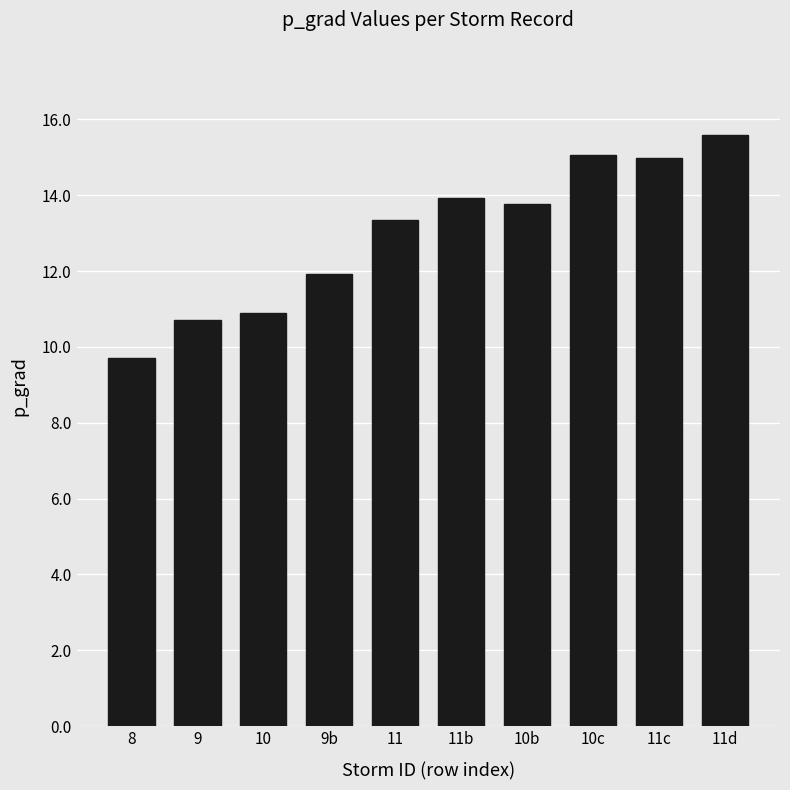

Reading right to left, what are all the values shown in this chart?

15.6	15.0	15.1	13.8	13.9	13.3	11.9	10.9	10.7	9.7